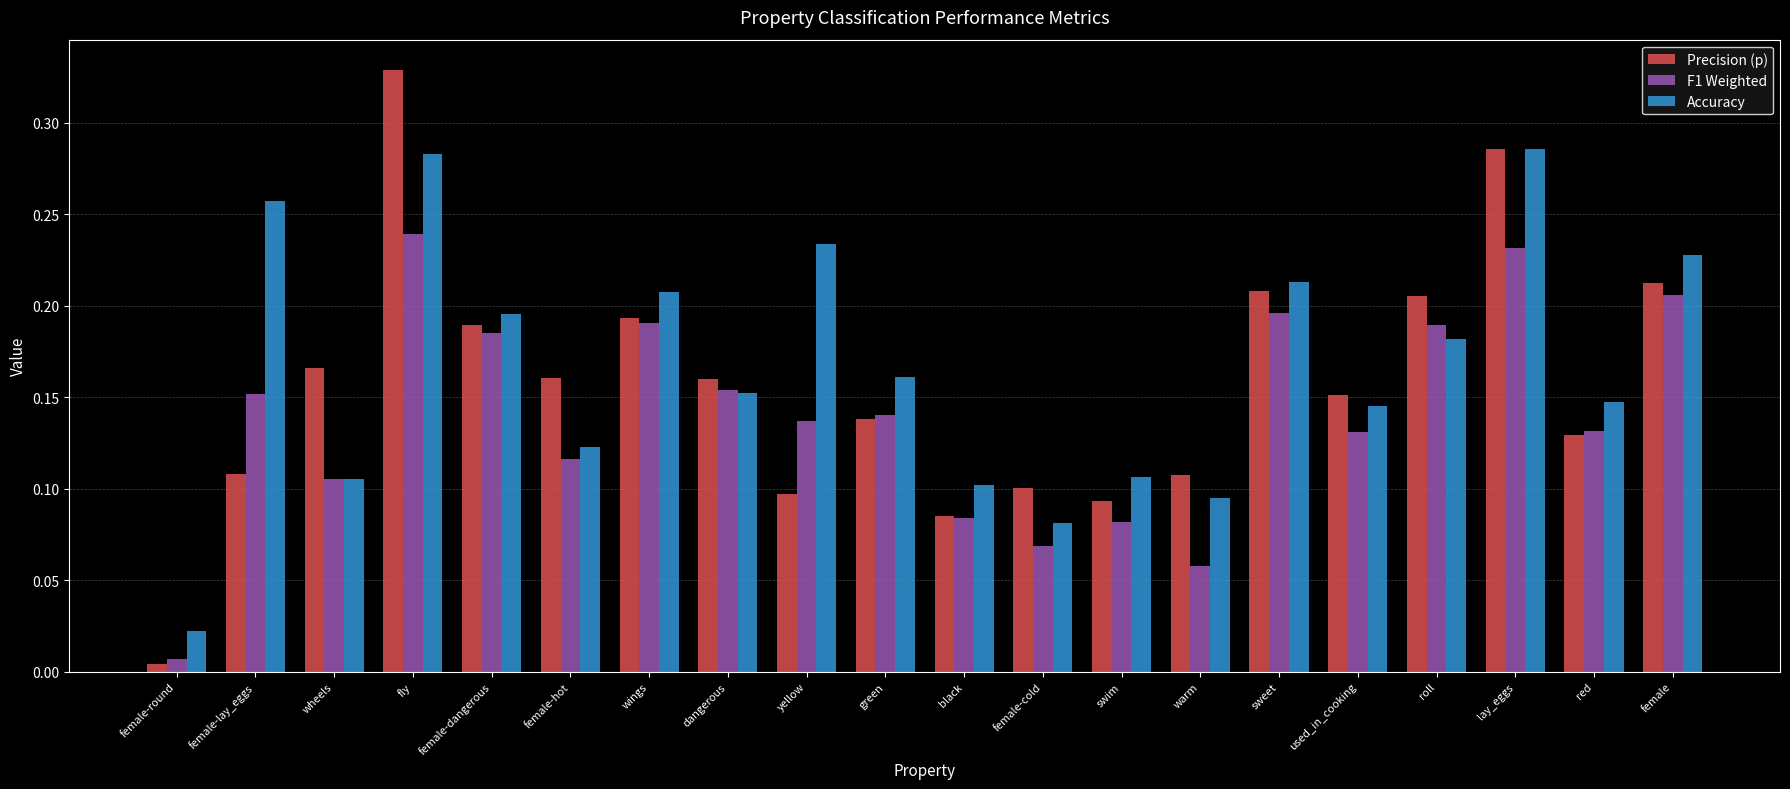

At which category does the chart reach its minimum across all series?

female-round